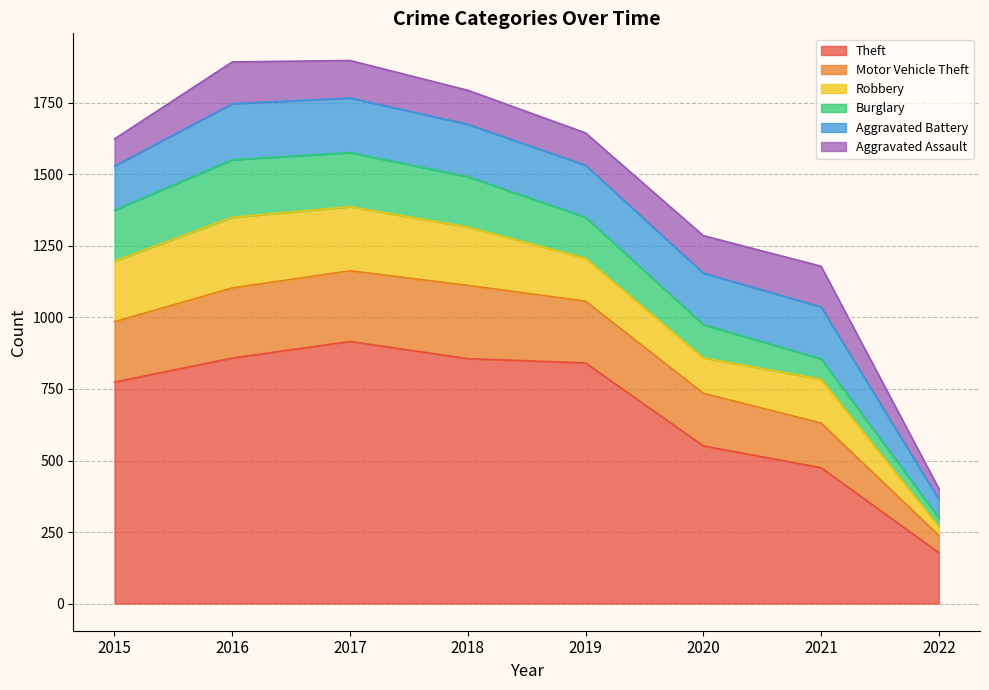

What value does the Burglary series have at 2019, to the nearest 5?

145